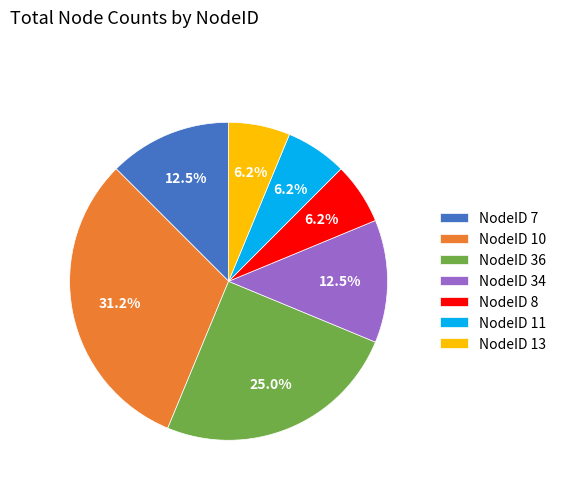

Between NodeID 10 and NodeID 36, which is larger?

NodeID 10